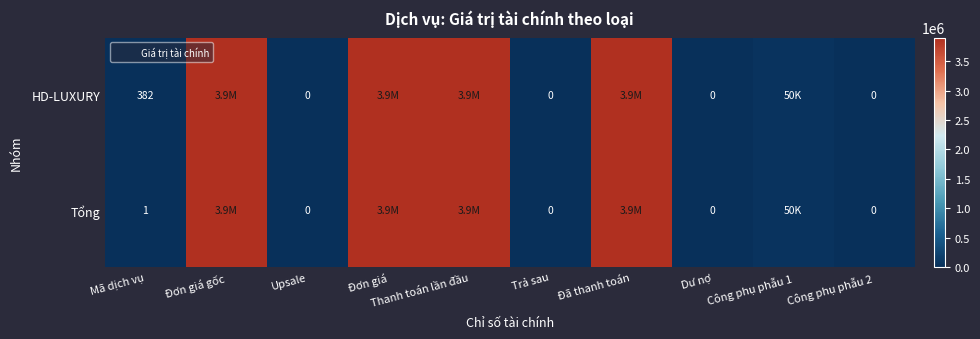

What is the spread (max minus min) of values at Mã dịch vụ?

381